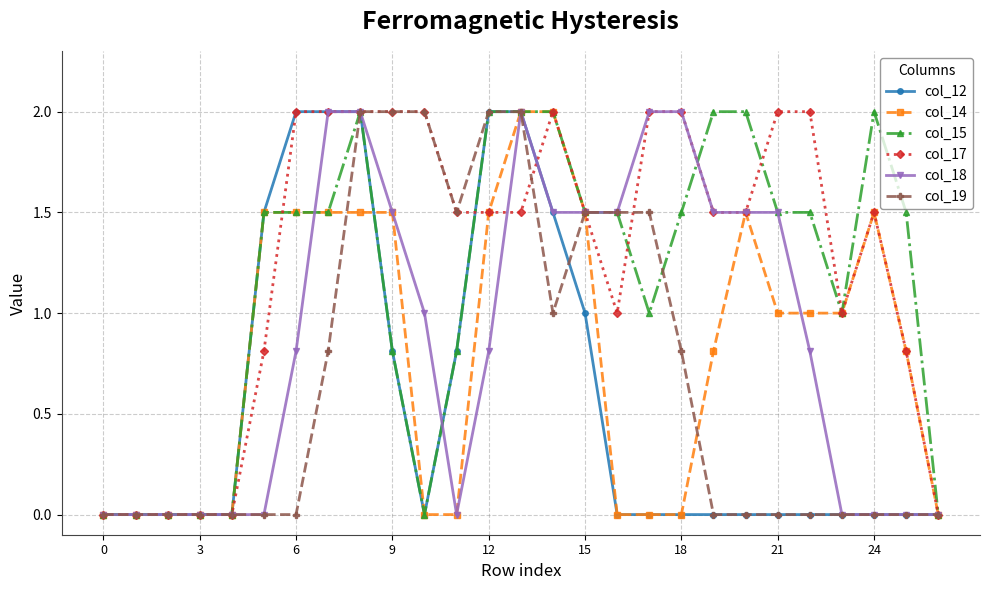

Reading right to left, transcribe all the data shown in this chart.

col_12: 0.0	0.0	0.0	0.0	0.0	0.0	0.0	0.0	0.0	0.0	0.0	1.0	1.5	2.0	2.0	0.8	0.0	0.8	2.0	2.0	2.0	1.5	0.0	0.0	0.0	0.0	0.0
col_14: 0.0	0.8	1.5	1.0	1.0	1.0	1.5	0.8	0.0	0.0	0.0	1.5	2.0	2.0	1.5	0.0	0.0	1.5	1.5	1.5	1.5	1.5	0.0	0.0	0.0	0.0	0.0
col_15: 0.0	1.5	2.0	1.0	1.5	1.5	2.0	2.0	1.5	1.0	1.5	1.5	2.0	2.0	2.0	0.8	0.0	0.8	2.0	1.5	1.5	1.5	0.0	0.0	0.0	0.0	0.0
col_17: 0.0	0.8	1.5	1.0	2.0	2.0	1.5	1.5	2.0	2.0	1.0	1.5	2.0	1.5	1.5	1.5	2.0	2.0	2.0	2.0	2.0	0.8	0.0	0.0	0.0	0.0	0.0
col_18: 0.0	0.0	0.0	0.0	0.8	1.5	1.5	1.5	2.0	2.0	1.5	1.5	1.5	2.0	0.8	0.0	1.0	1.5	2.0	2.0	0.8	0.0	0.0	0.0	0.0	0.0	0.0
col_19: 0.0	0.0	0.0	0.0	0.0	0.0	0.0	0.0	0.8	1.5	1.5	1.5	1.0	2.0	2.0	1.5	2.0	2.0	2.0	0.8	0.0	0.0	0.0	0.0	0.0	0.0	0.0